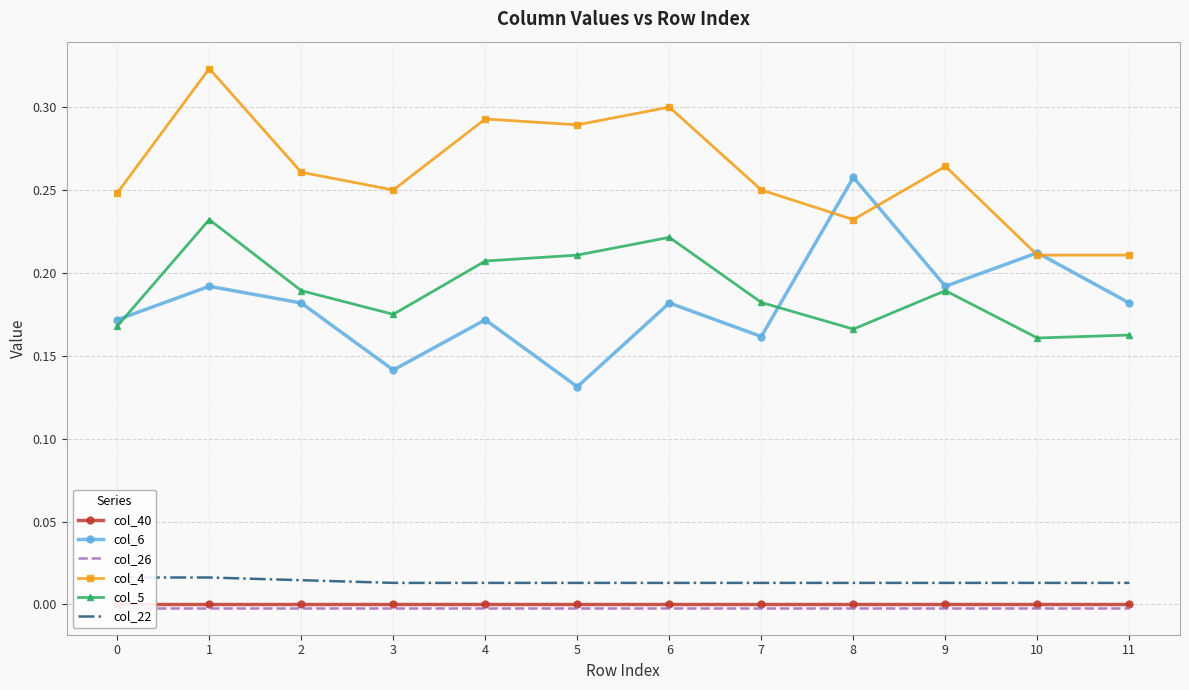

What is the difference between the maximum and minimum values in the col_5 series?

0.1